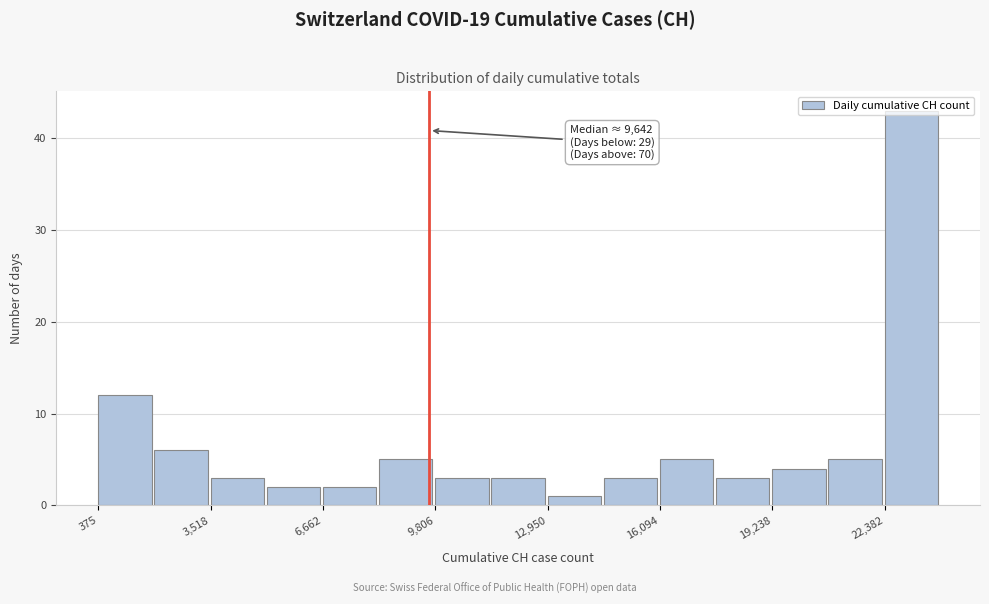

Around what value on the x-axis is the tallest bar? Give the approximate position of its centre, as read against the axis.

23000